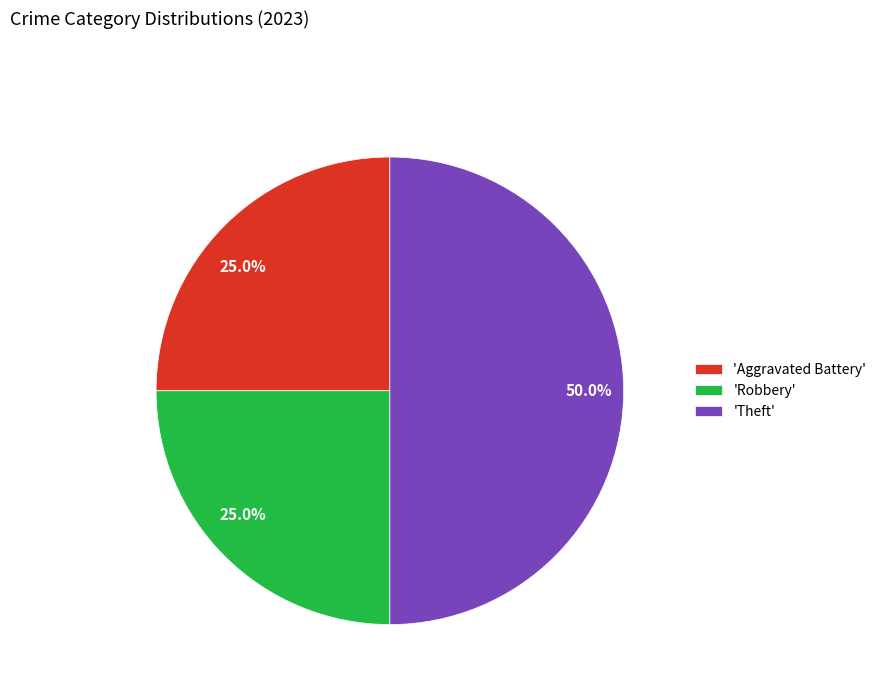

To the nearest percent, what is the difference between the largest and smallest slice percentages?

25%